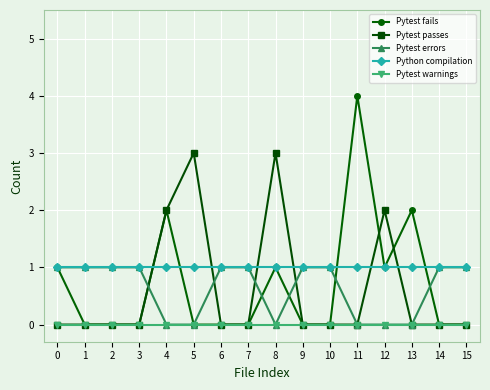

What is the greatest value displayed?

4